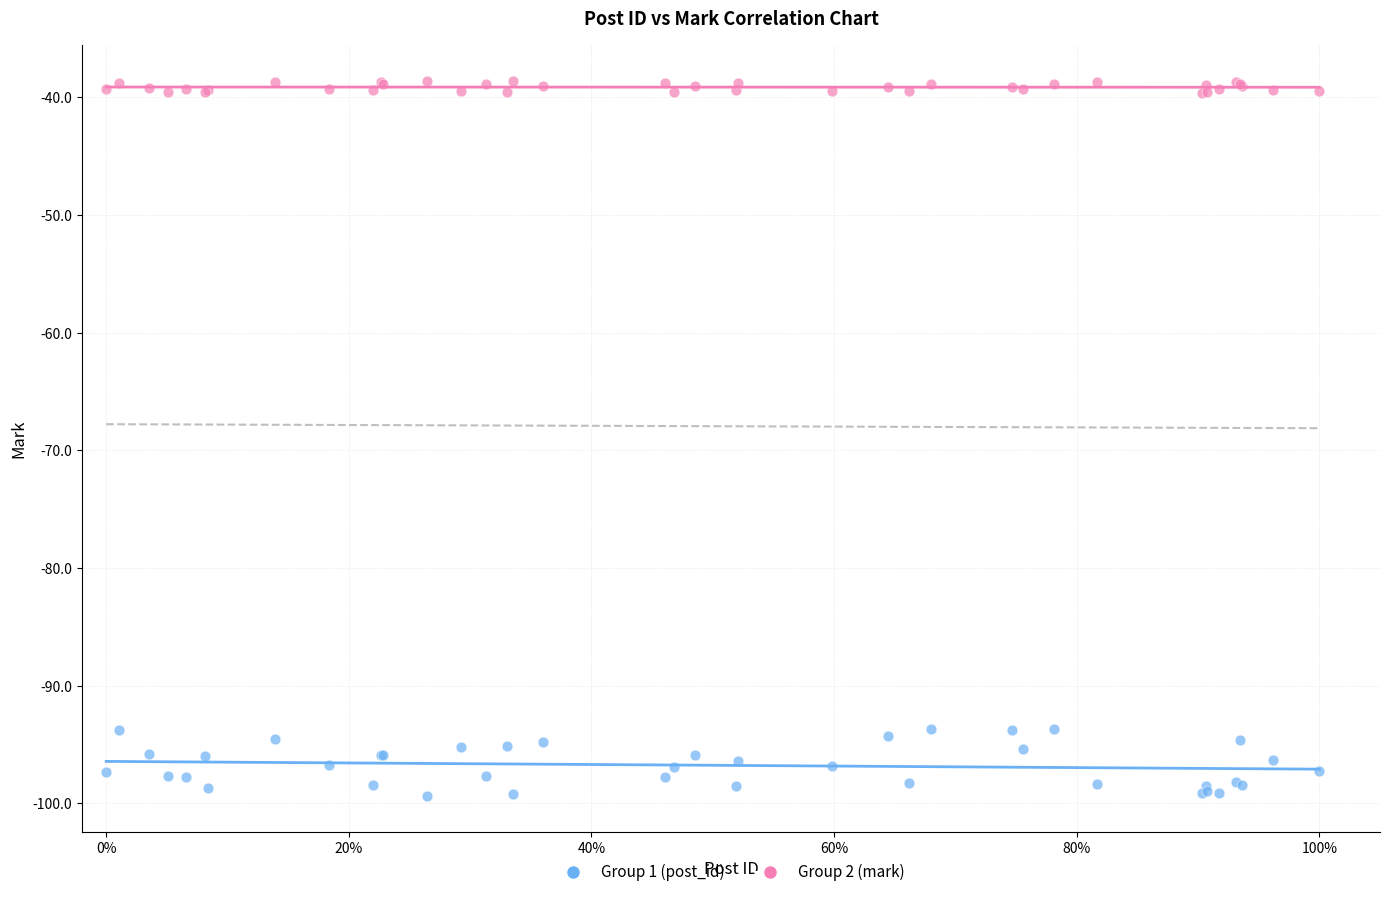

Which series contains the highest Y value?

Group 2 (mark)